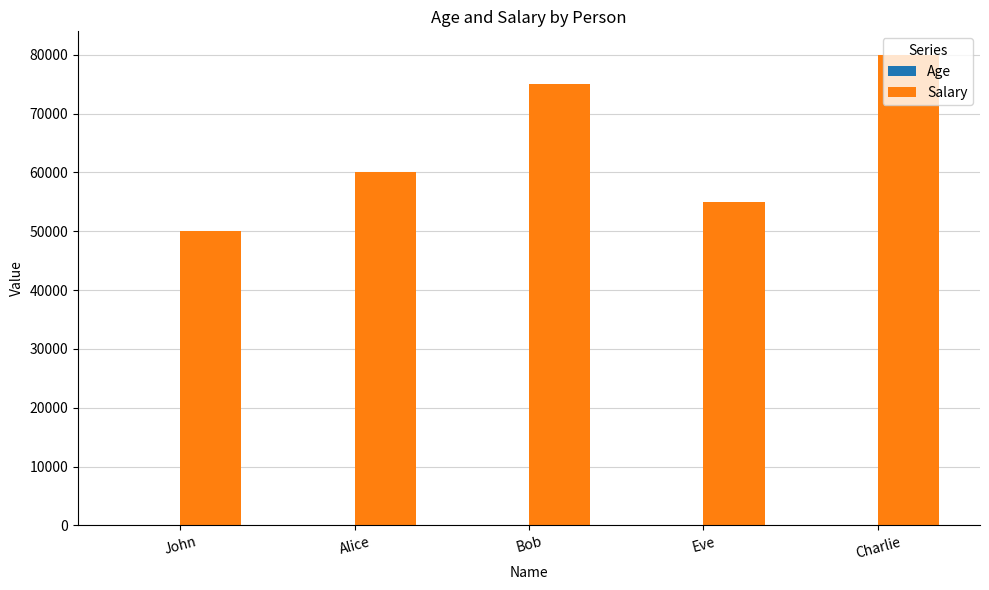

How many data points does each series have?

5